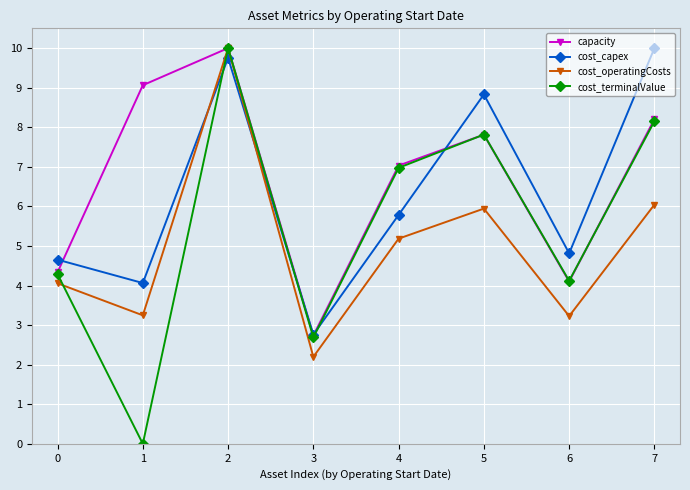

Which series has the widest spread of values?

cost_terminalValue